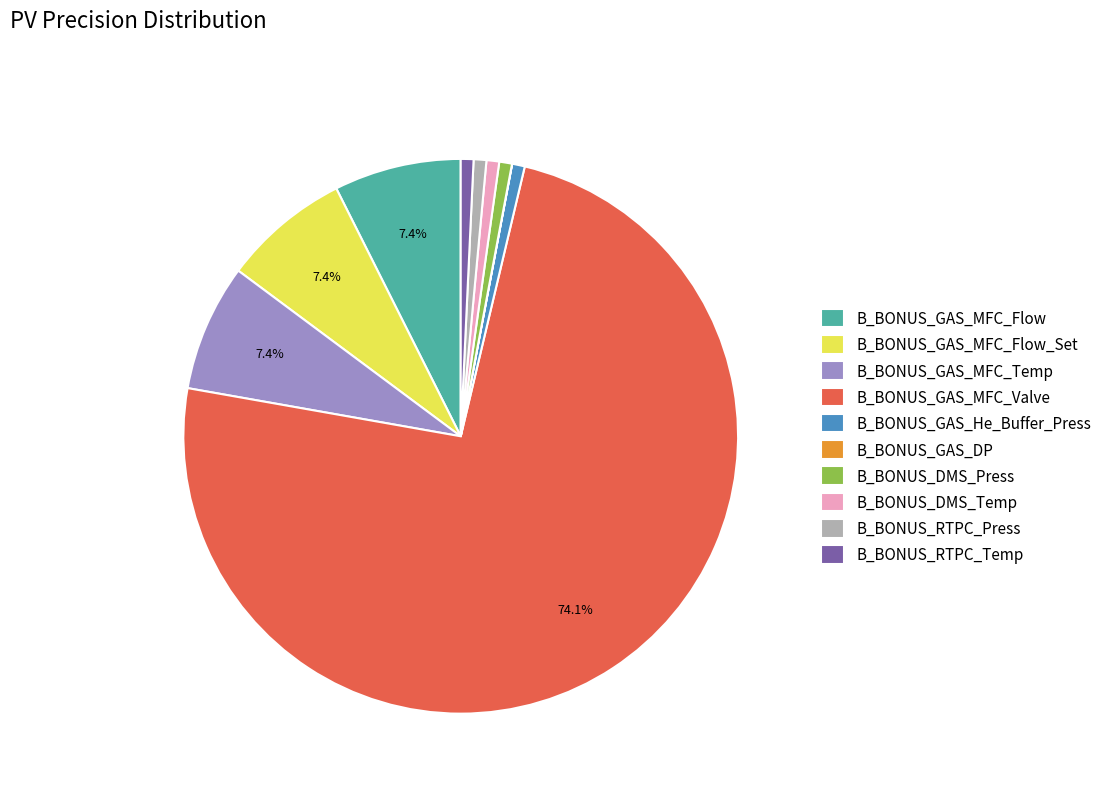

Do B_BONUS_GAS_MFC_Flow and B_BONUS_RTPC_Press together represent more than half of the pie?

No